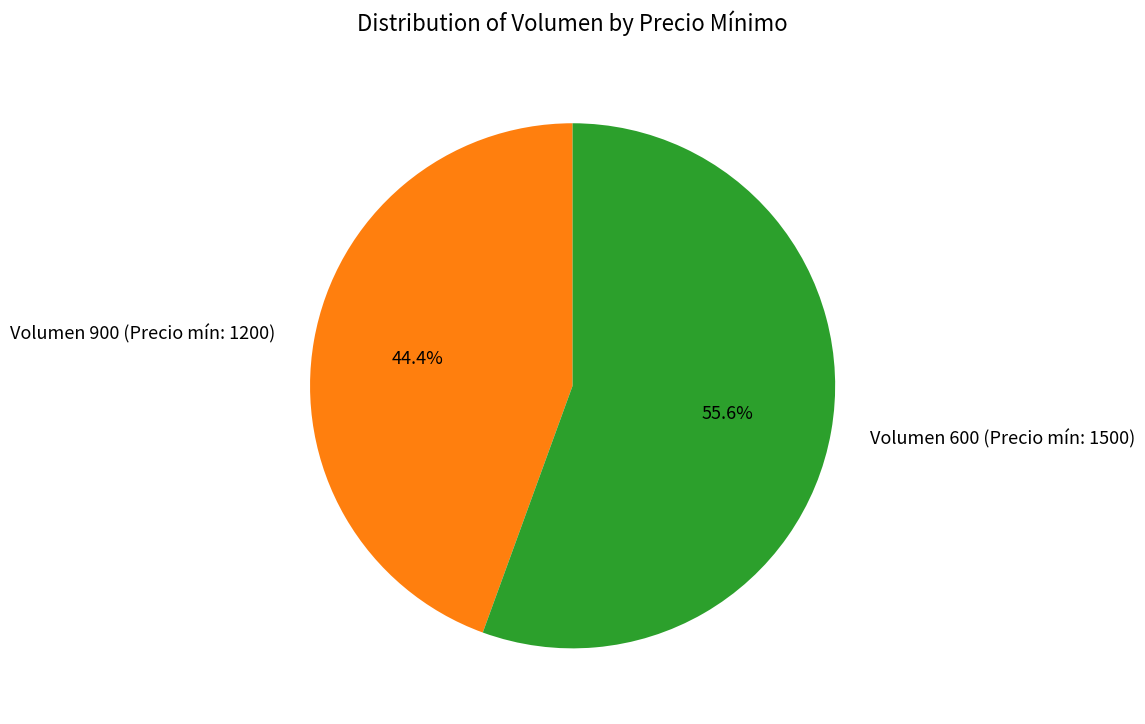

Combined, what portion of the pie is Volumen 900 (Precio mín: 1200) and Volumen 600 (Precio mín: 1500)?

100.0%